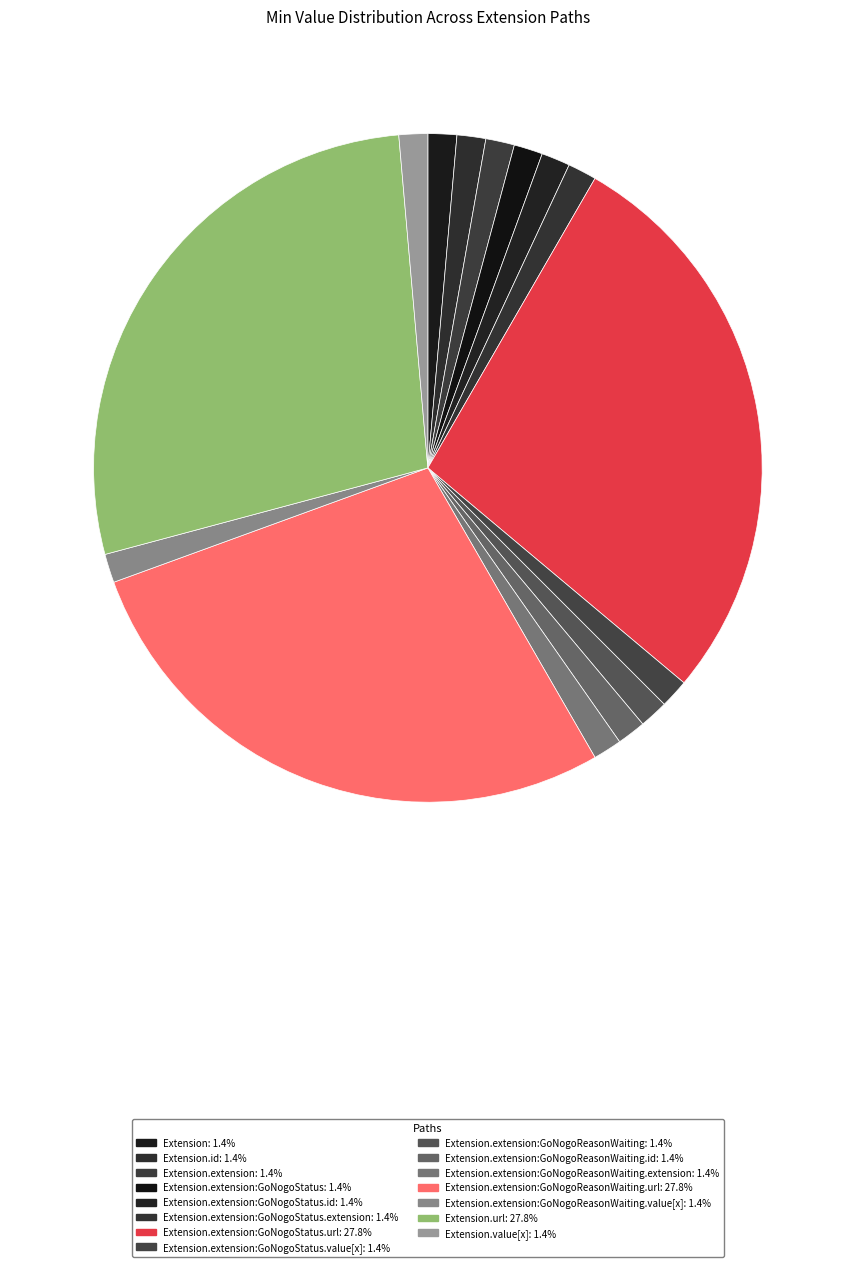

Count the number of slices in the pie.

15